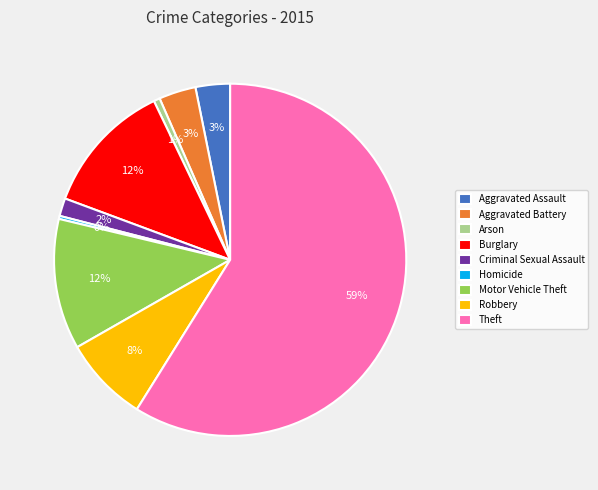

Count the number of slices in the pie.

9